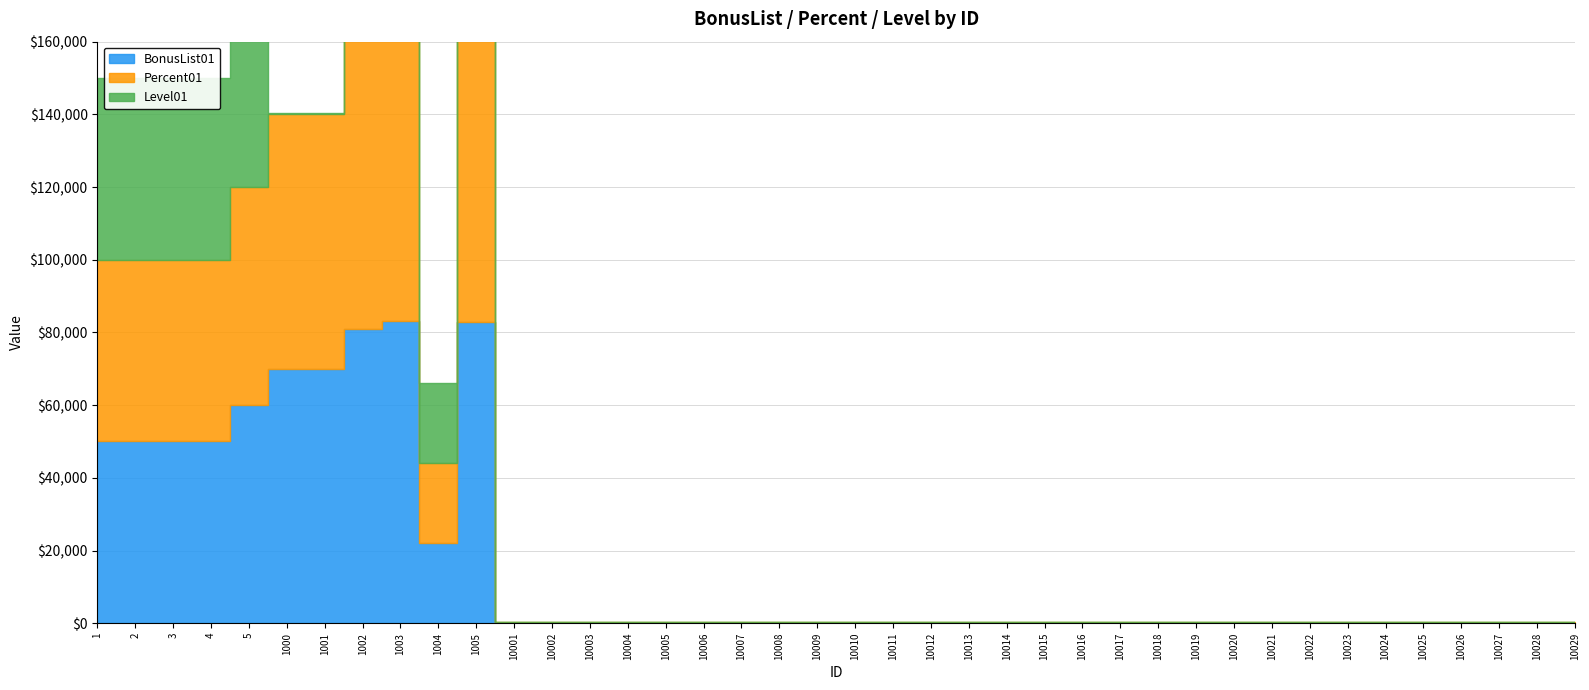

What is the sum of all Percent01 values?

672297